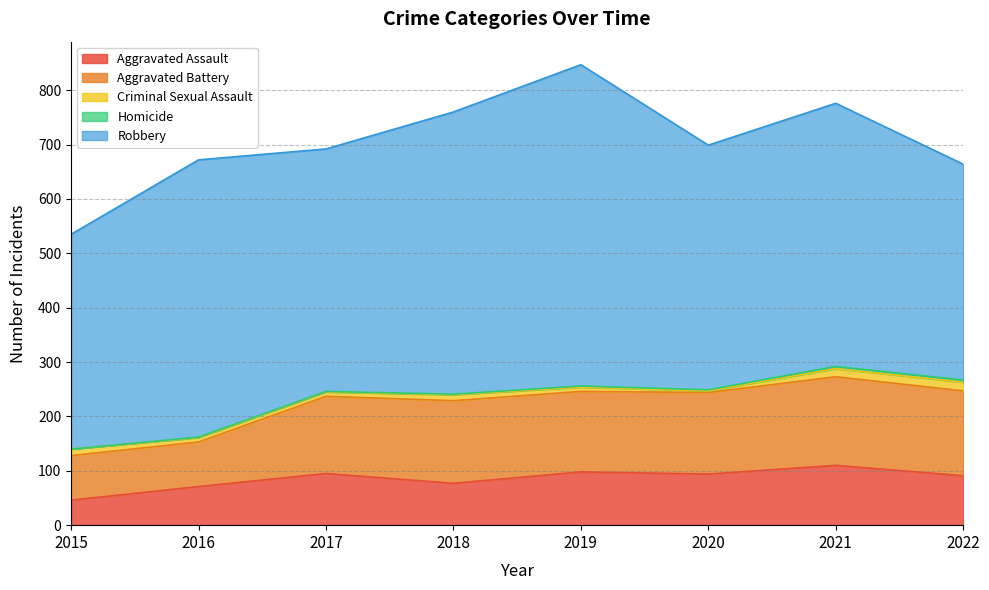

Which label corresponds to the smallest value in the chart?

2015